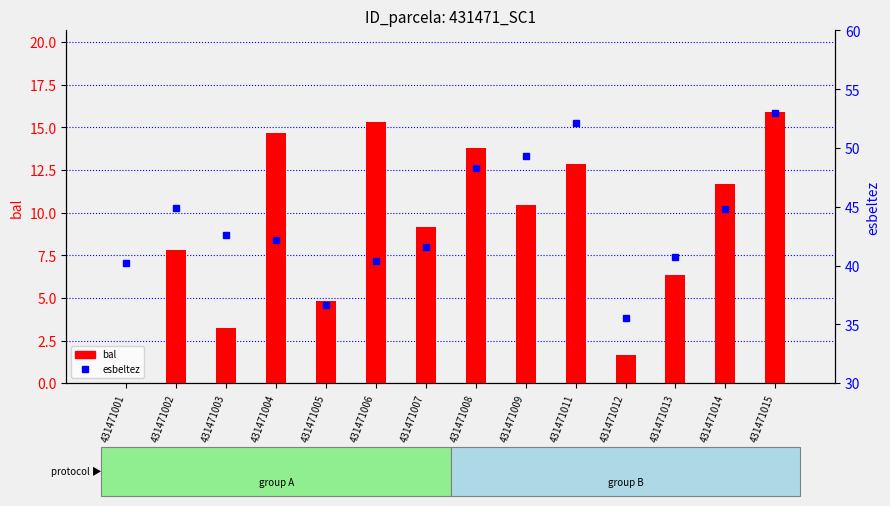

How many categories are shown in the chart?

14